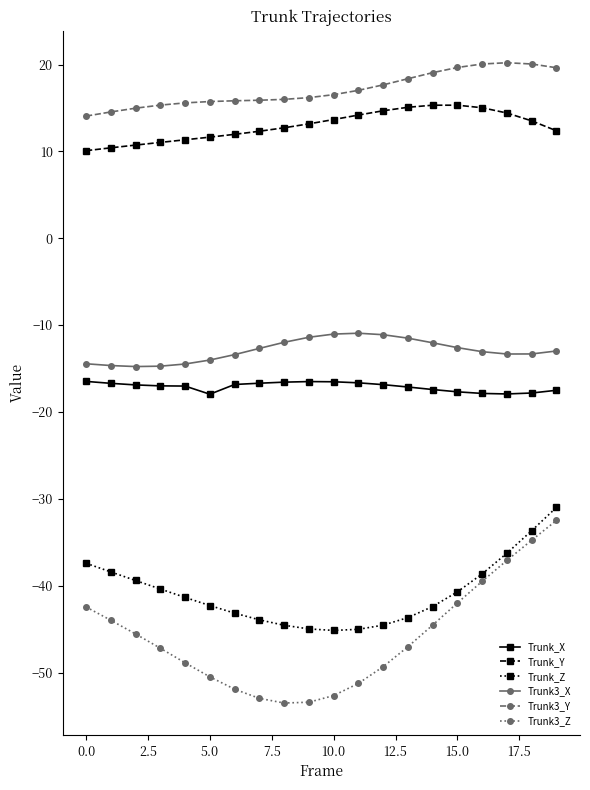

What is the sum of all Trunk_X values?

-342.0